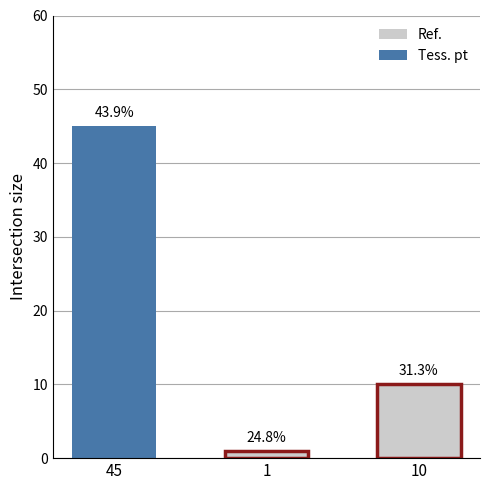

Is it true that 090000 equals 15.9 at 10?

False